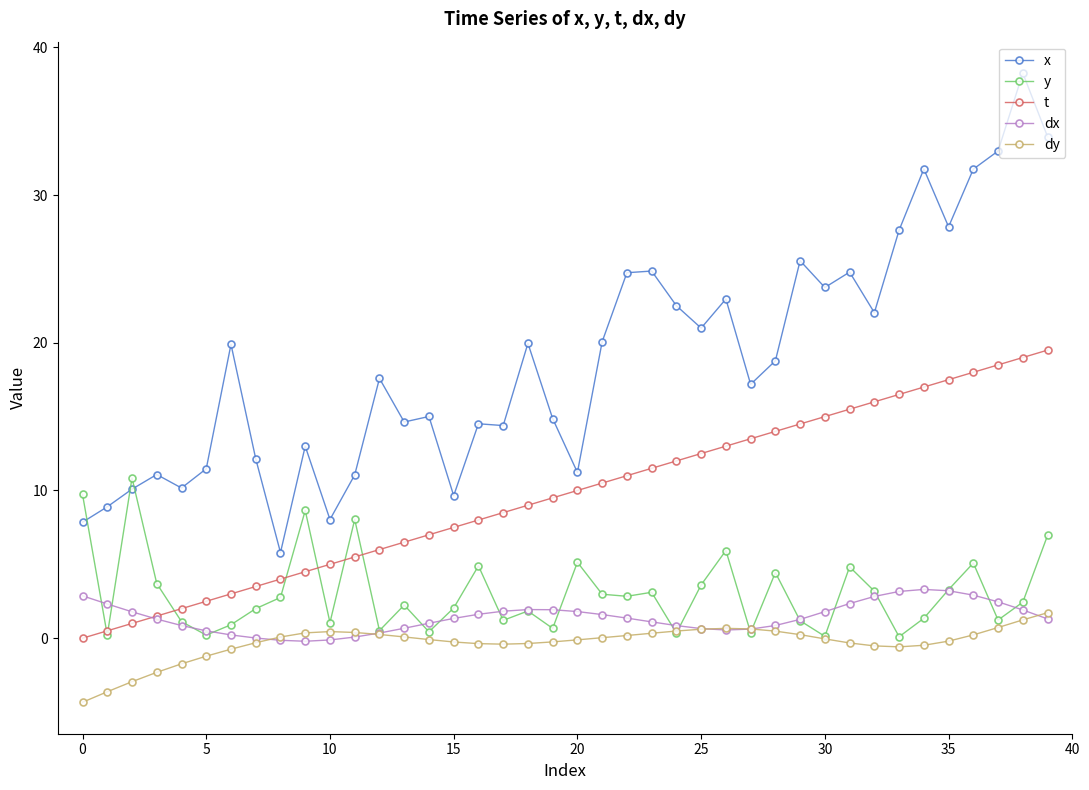

Does the chart display data point markers on the line(s)?

Yes